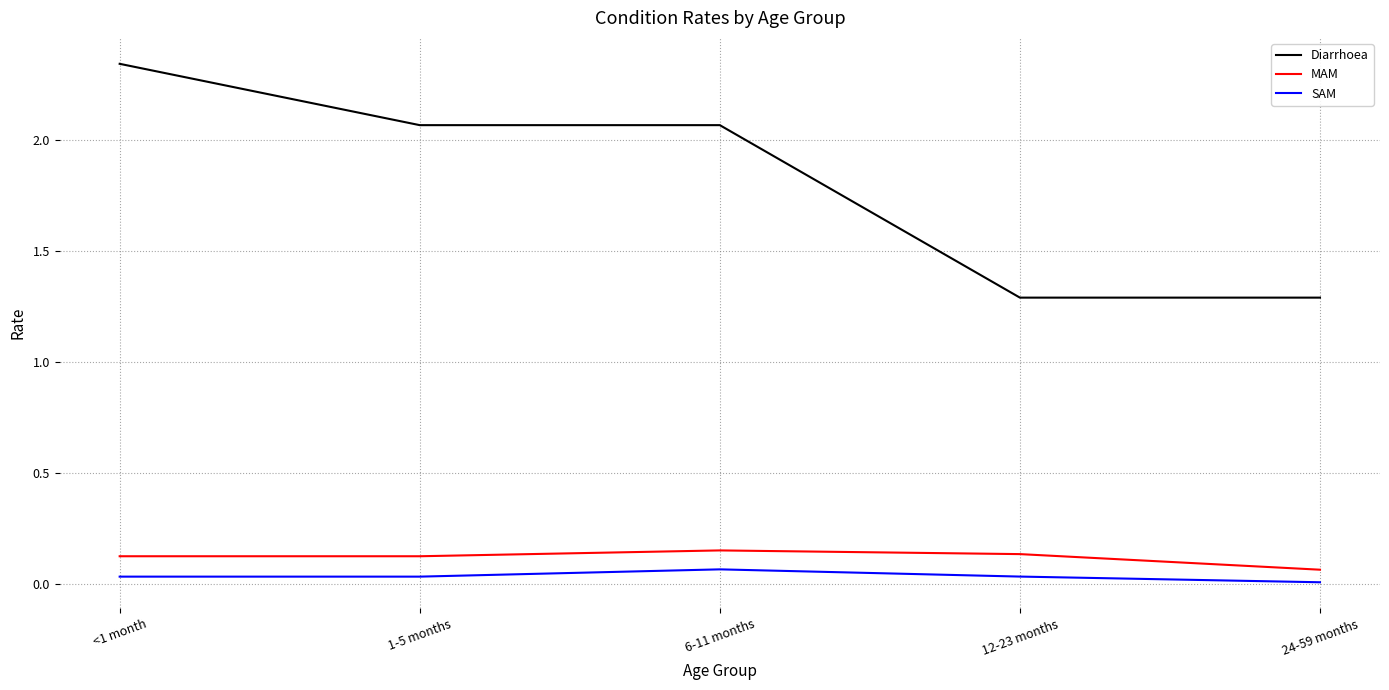

What is the difference between the highest and lowest values at 6-11 months?

2.0